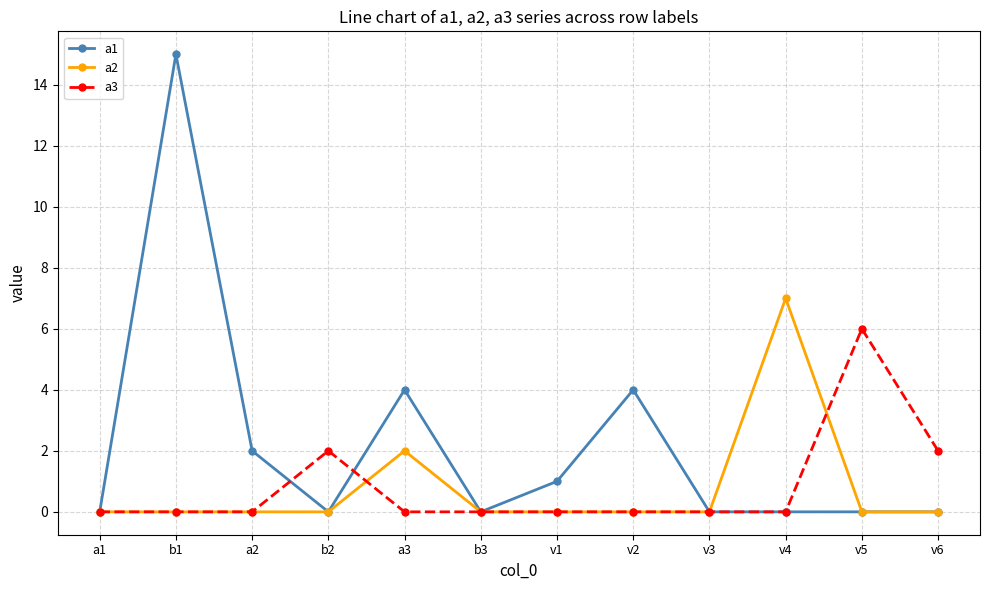

What position from the right is v4?

3